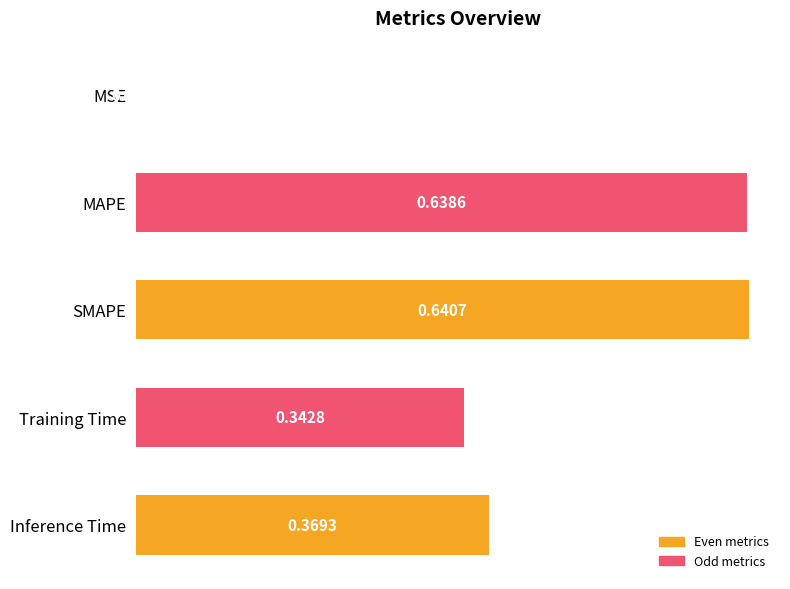

Which category has the highest value across all series?

SMAPE